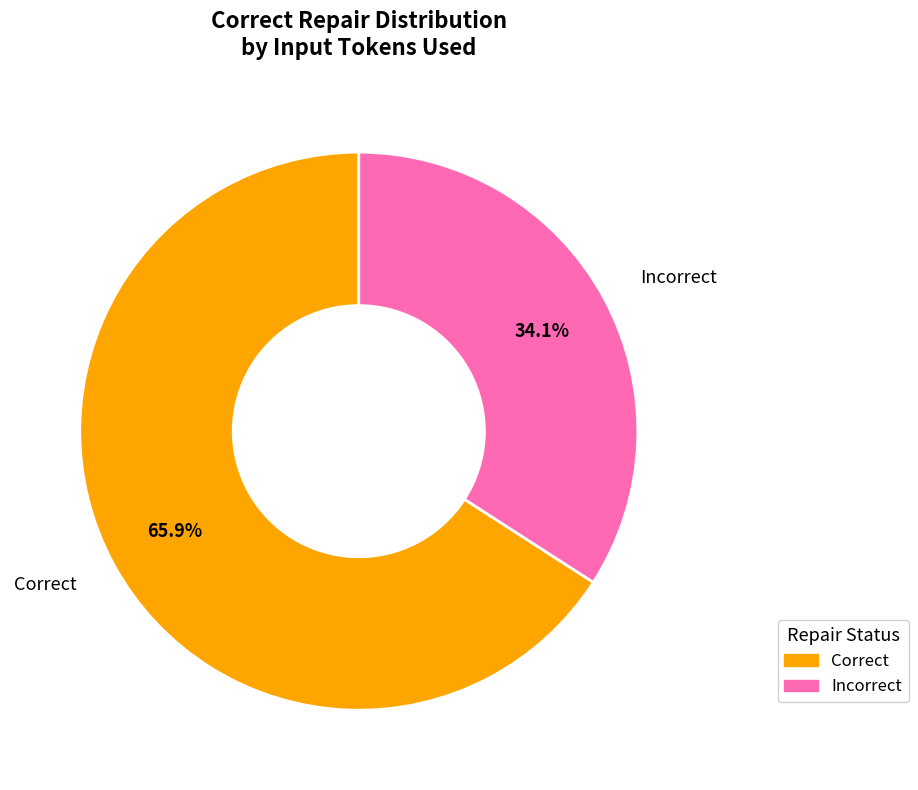

Does any single category account for the majority?

Yes